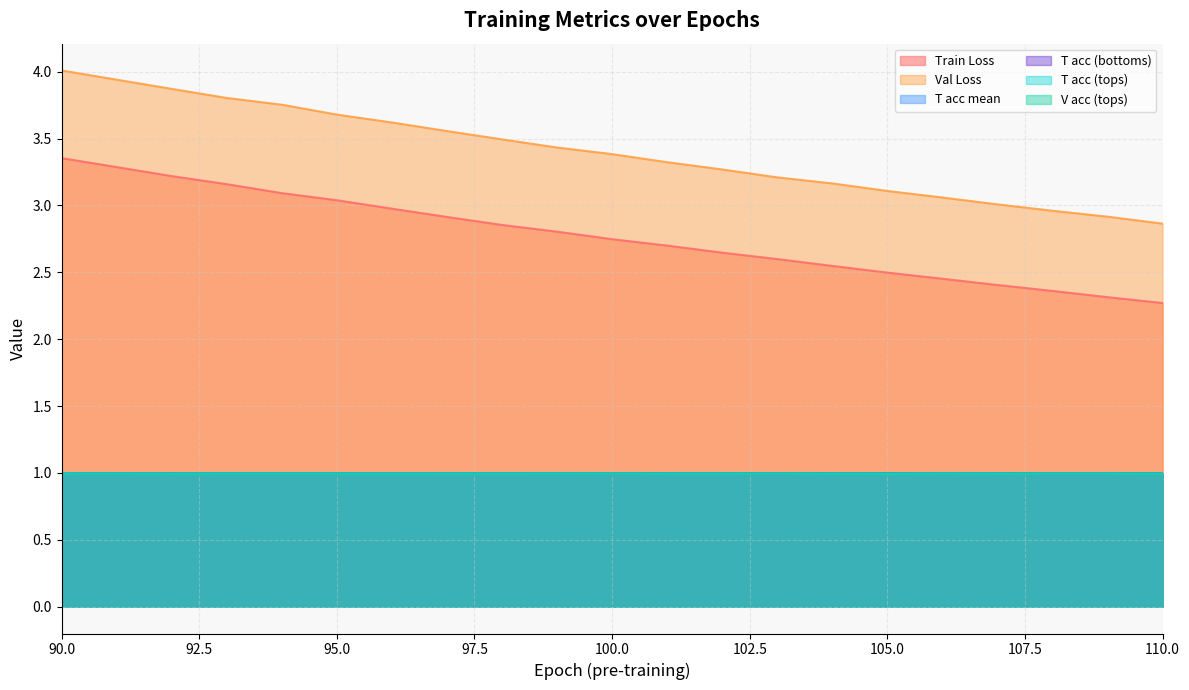

List the labels in order of T acc (tops) value, smallest first.

110, 105, 92, 96, 104, 107, 98, 106, 101, 97, 108, 109, 95, 100, 99, 102, 103, 93, 94, 90